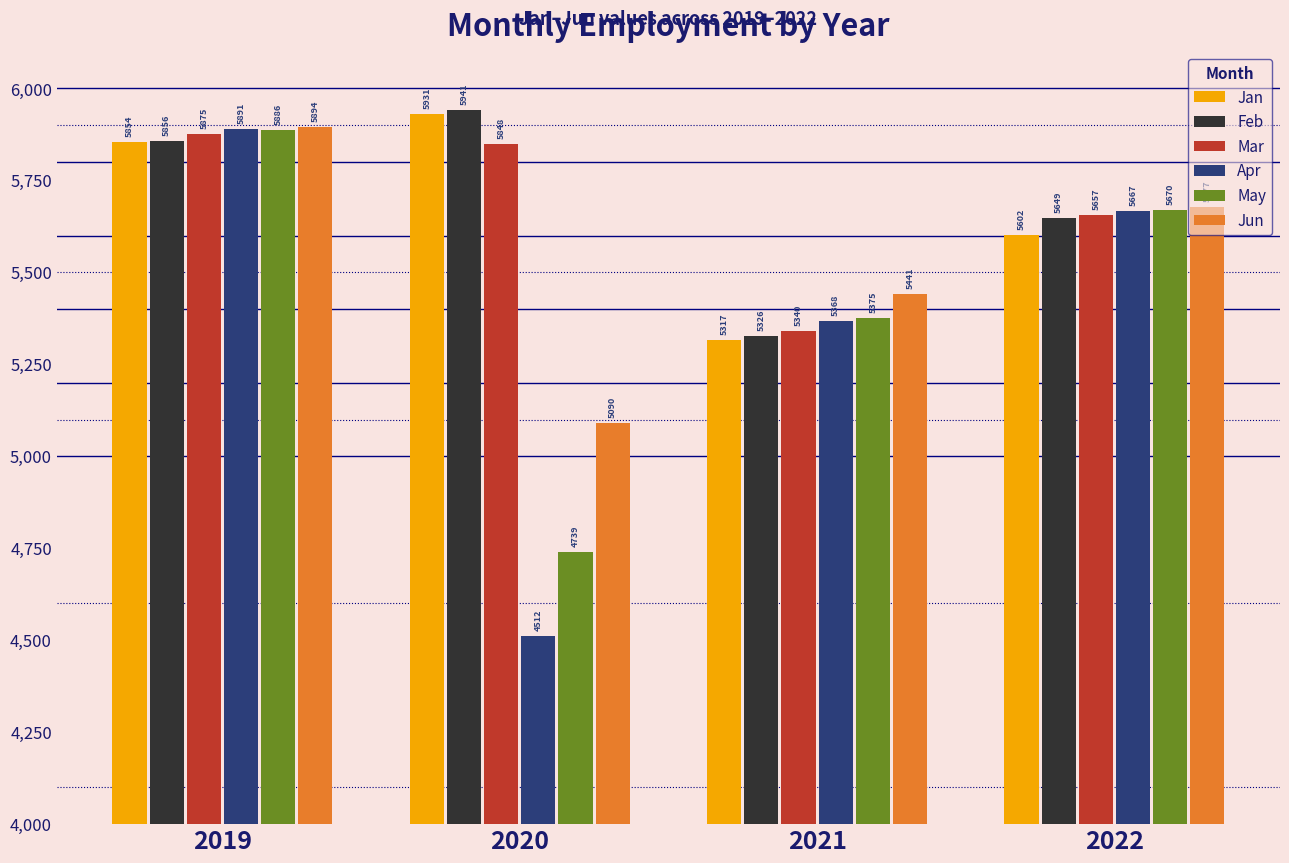

What are all the series names shown in the legend?

Jan, Feb, Mar, Apr, May, Jun